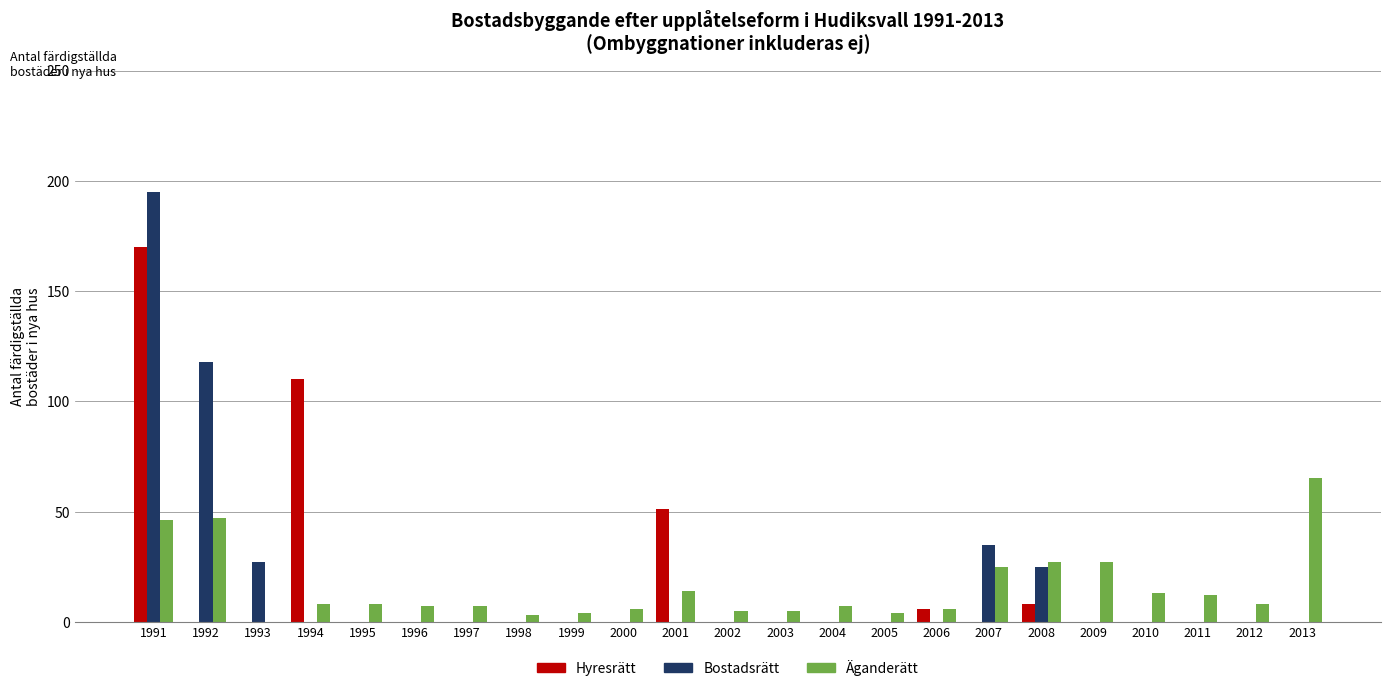

Between 1992 and 2011, which series saw the biggest shift?

Bostadsrätt